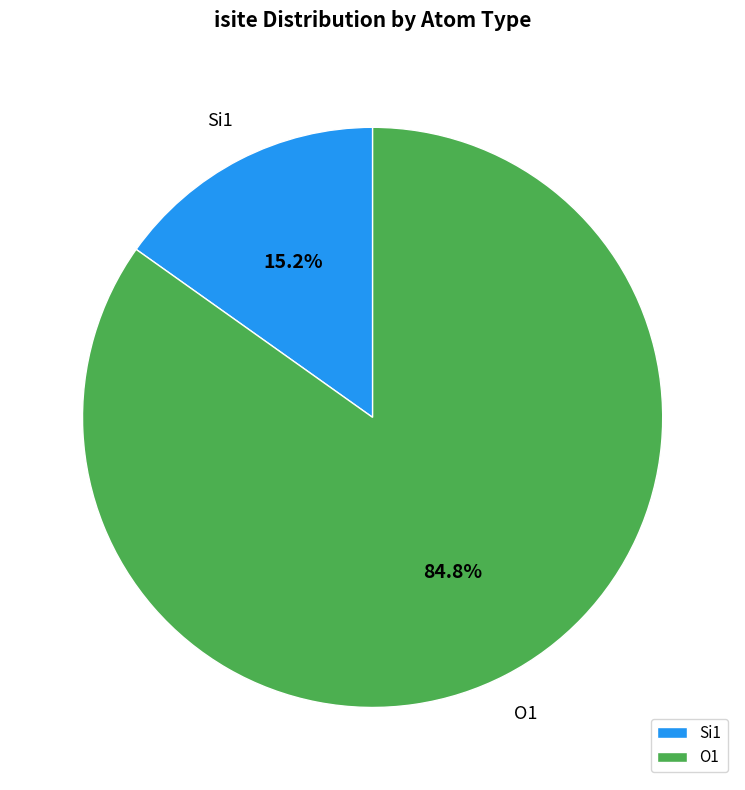

To the nearest percent, what is the average slice percentage?

50%